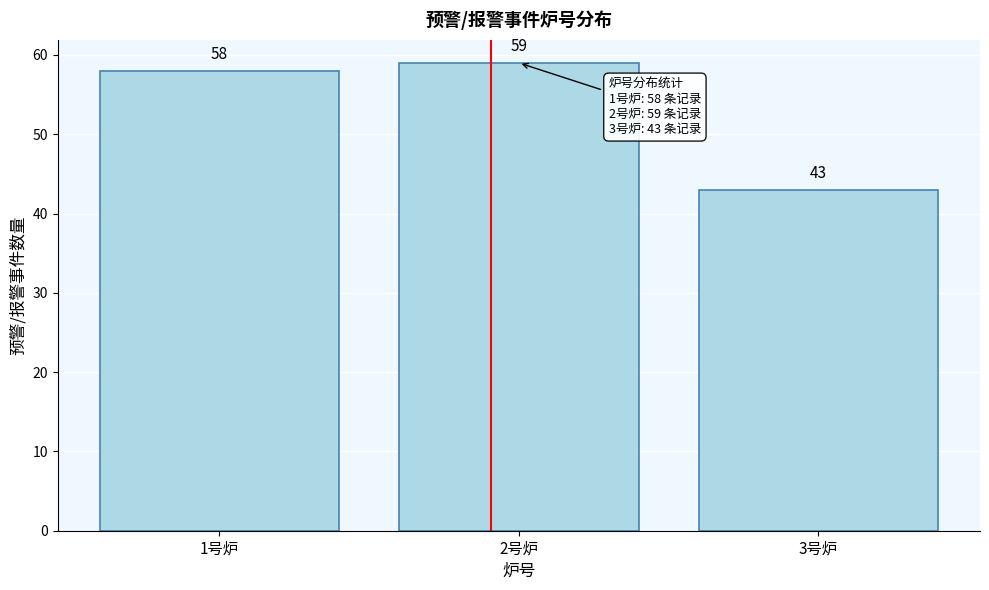

Reading left to right, what are all the values shown in this chart?

1号炉=58	2号炉=59	3号炉=43